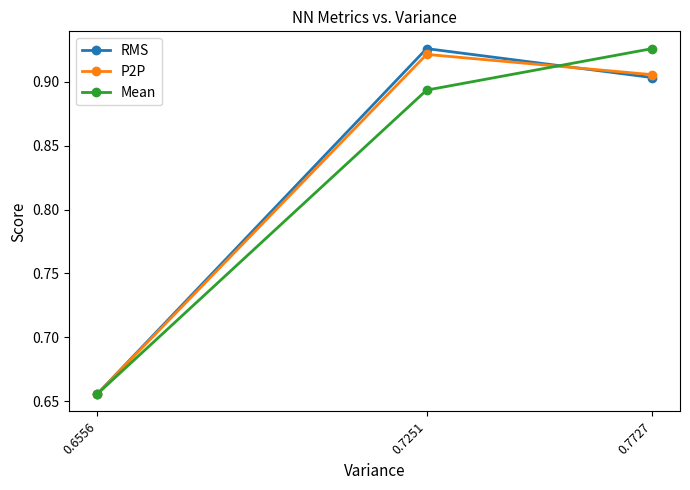

How many P2P values are between 0 and 1?

3